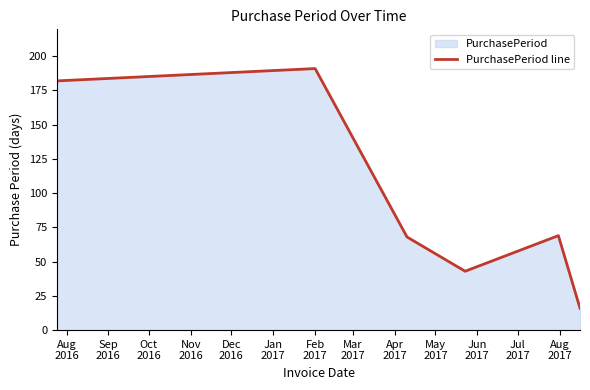

How many interior local valleys (lower than both neighbors) does the data have?

1